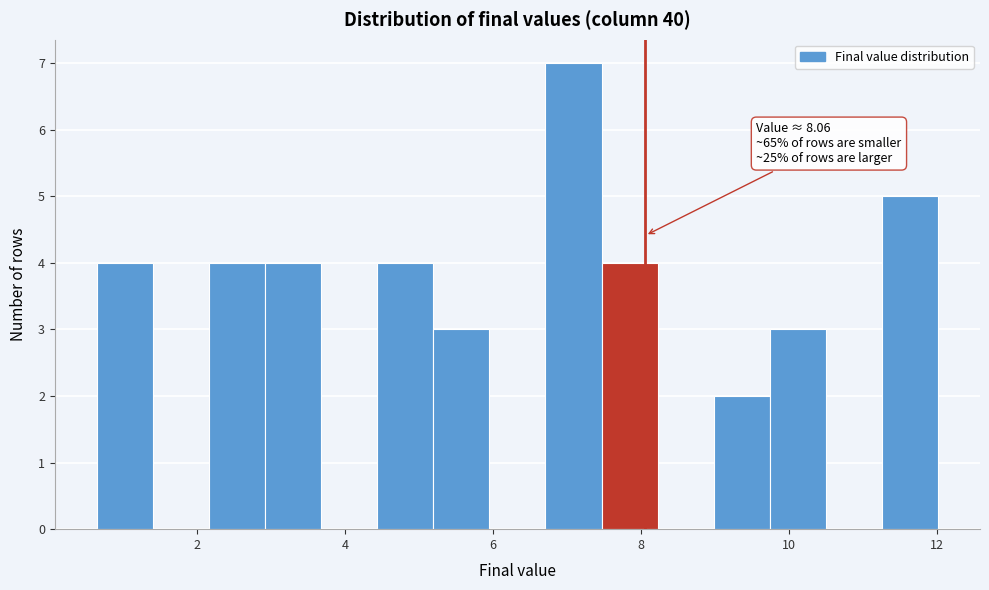

Around what value on the x-axis is the tallest bar? Give the approximate position of its centre, as read against the axis.

7.0